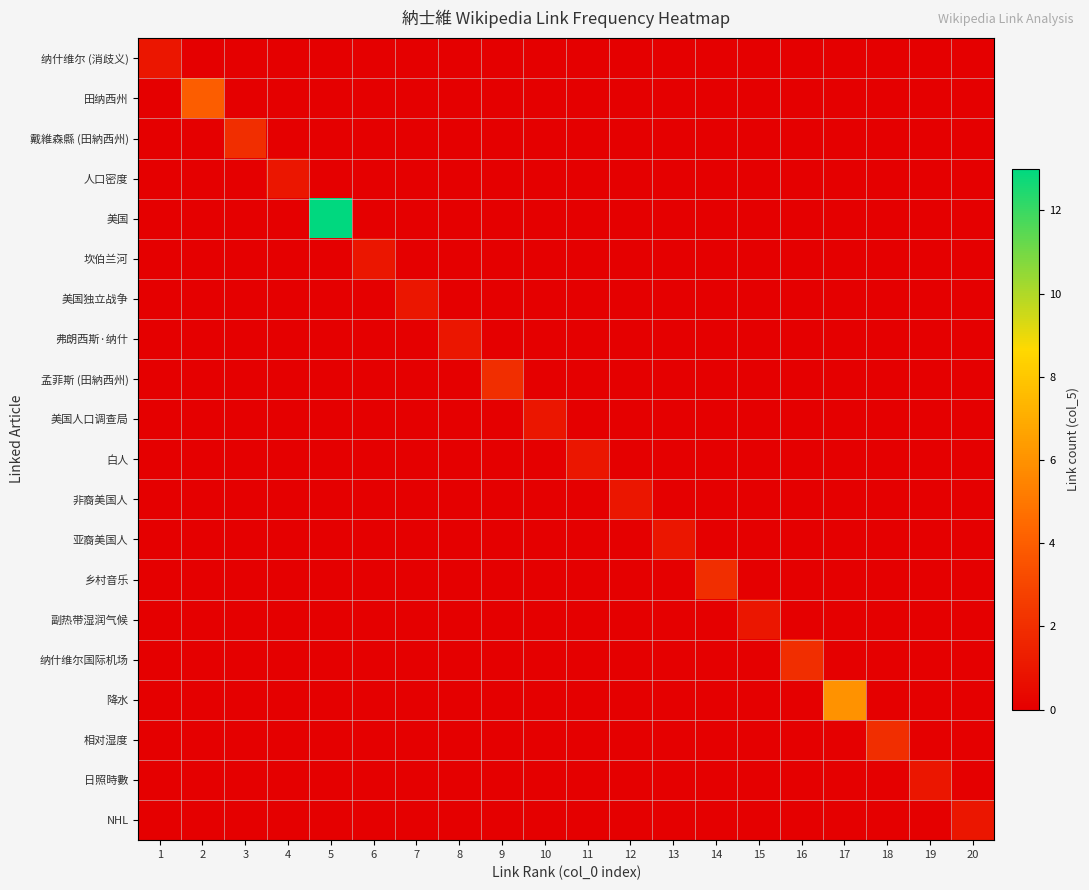

Reading right to left, extract all data points from this chart.

纳什维尔 (消歧义): 20=0	19=0	18=0	17=0	16=0	15=0	14=0	13=0	12=0	11=0	10=0	9=0	8=0	7=0	6=0	5=0	4=0	3=0	2=0	1=1
田纳西州: 20=0	19=0	18=0	17=0	16=0	15=0	14=0	13=0	12=0	11=0	10=0	9=0	8=0	7=0	6=0	5=0	4=0	3=0	2=4	1=0
戴維森縣 (田納西州): 20=0	19=0	18=0	17=0	16=0	15=0	14=0	13=0	12=0	11=0	10=0	9=0	8=0	7=0	6=0	5=0	4=0	3=2	2=0	1=0
人口密度: 20=0	19=0	18=0	17=0	16=0	15=0	14=0	13=0	12=0	11=0	10=0	9=0	8=0	7=0	6=0	5=0	4=1	3=0	2=0	1=0
美国: 20=0	19=0	18=0	17=0	16=0	15=0	14=0	13=0	12=0	11=0	10=0	9=0	8=0	7=0	6=0	5=13	4=0	3=0	2=0	1=0
坎伯兰河: 20=0	19=0	18=0	17=0	16=0	15=0	14=0	13=0	12=0	11=0	10=0	9=0	8=0	7=0	6=1	5=0	4=0	3=0	2=0	1=0
美国独立战争: 20=0	19=0	18=0	17=0	16=0	15=0	14=0	13=0	12=0	11=0	10=0	9=0	8=0	7=1	6=0	5=0	4=0	3=0	2=0	1=0
弗朗西斯·纳什: 20=0	19=0	18=0	17=0	16=0	15=0	14=0	13=0	12=0	11=0	10=0	9=0	8=1	7=0	6=0	5=0	4=0	3=0	2=0	1=0
孟菲斯 (田納西州): 20=0	19=0	18=0	17=0	16=0	15=0	14=0	13=0	12=0	11=0	10=0	9=2	8=0	7=0	6=0	5=0	4=0	3=0	2=0	1=0
美国人口调查局: 20=0	19=0	18=0	17=0	16=0	15=0	14=0	13=0	12=0	11=0	10=1	9=0	8=0	7=0	6=0	5=0	4=0	3=0	2=0	1=0
白人: 20=0	19=0	18=0	17=0	16=0	15=0	14=0	13=0	12=0	11=1	10=0	9=0	8=0	7=0	6=0	5=0	4=0	3=0	2=0	1=0
非裔美国人: 20=0	19=0	18=0	17=0	16=0	15=0	14=0	13=0	12=1	11=0	10=0	9=0	8=0	7=0	6=0	5=0	4=0	3=0	2=0	1=0
亚裔美国人: 20=0	19=0	18=0	17=0	16=0	15=0	14=0	13=1	12=0	11=0	10=0	9=0	8=0	7=0	6=0	5=0	4=0	3=0	2=0	1=0
乡村音乐: 20=0	19=0	18=0	17=0	16=0	15=0	14=2	13=0	12=0	11=0	10=0	9=0	8=0	7=0	6=0	5=0	4=0	3=0	2=0	1=0
副热带湿润气候: 20=0	19=0	18=0	17=0	16=0	15=1	14=0	13=0	12=0	11=0	10=0	9=0	8=0	7=0	6=0	5=0	4=0	3=0	2=0	1=0
纳什维尔国际机场: 20=0	19=0	18=0	17=0	16=2	15=0	14=0	13=0	12=0	11=0	10=0	9=0	8=0	7=0	6=0	5=0	4=0	3=0	2=0	1=0
降水: 20=0	19=0	18=0	17=6	16=0	15=0	14=0	13=0	12=0	11=0	10=0	9=0	8=0	7=0	6=0	5=0	4=0	3=0	2=0	1=0
相对湿度: 20=0	19=0	18=2	17=0	16=0	15=0	14=0	13=0	12=0	11=0	10=0	9=0	8=0	7=0	6=0	5=0	4=0	3=0	2=0	1=0
日照時數: 20=0	19=1	18=0	17=0	16=0	15=0	14=0	13=0	12=0	11=0	10=0	9=0	8=0	7=0	6=0	5=0	4=0	3=0	2=0	1=0
NHL: 20=1	19=0	18=0	17=0	16=0	15=0	14=0	13=0	12=0	11=0	10=0	9=0	8=0	7=0	6=0	5=0	4=0	3=0	2=0	1=0